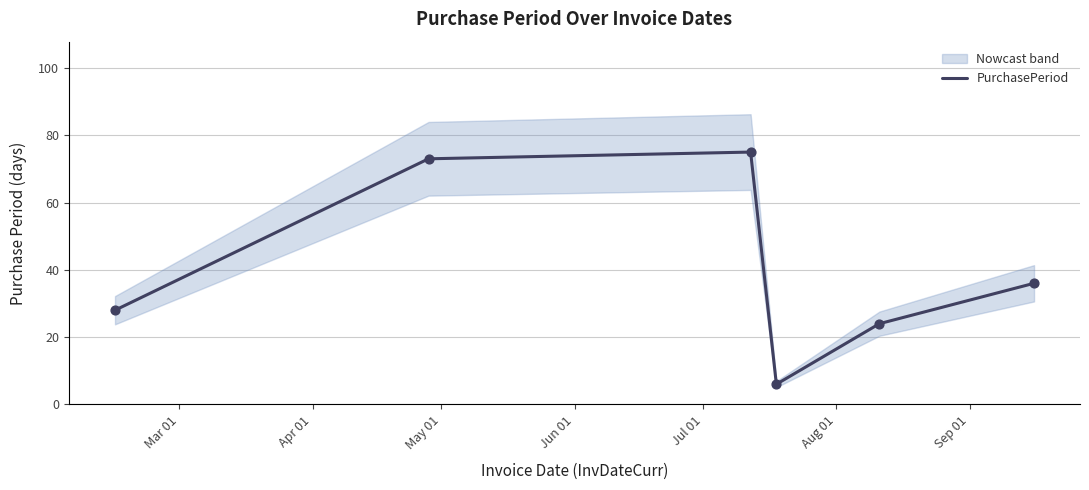

What is the lowest value of the PurchasePeriod series?

6